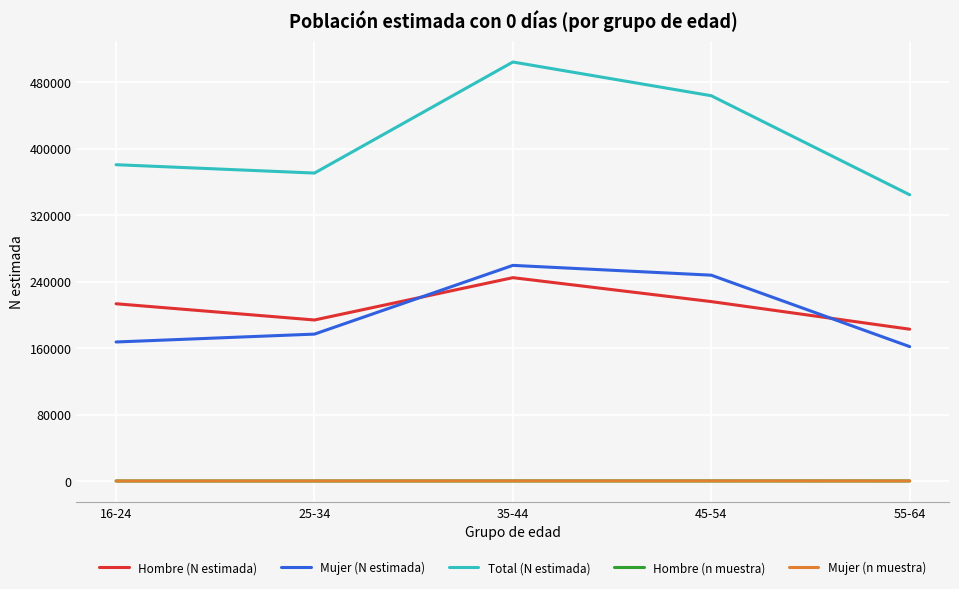

What is the smallest value displayed?

45